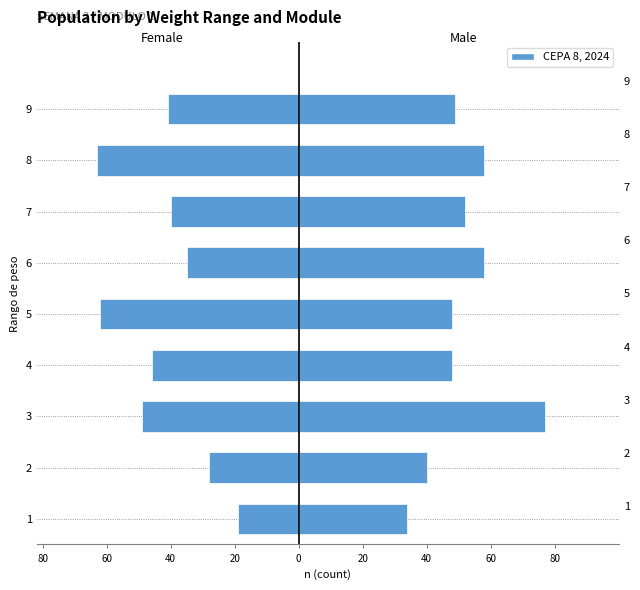

Count the number of data series in this chart.

2